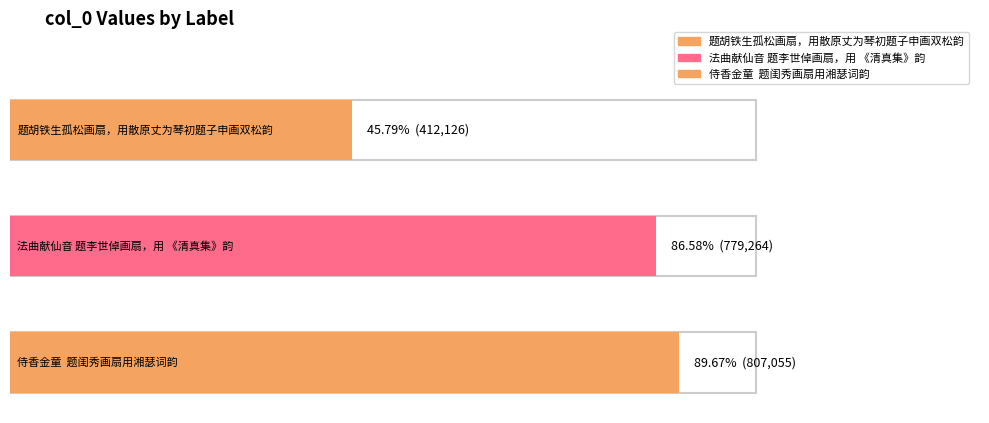

The value at 法曲献仙音 题李世倬画扇，用 《清真集》韵 is 213837. True or false?

False